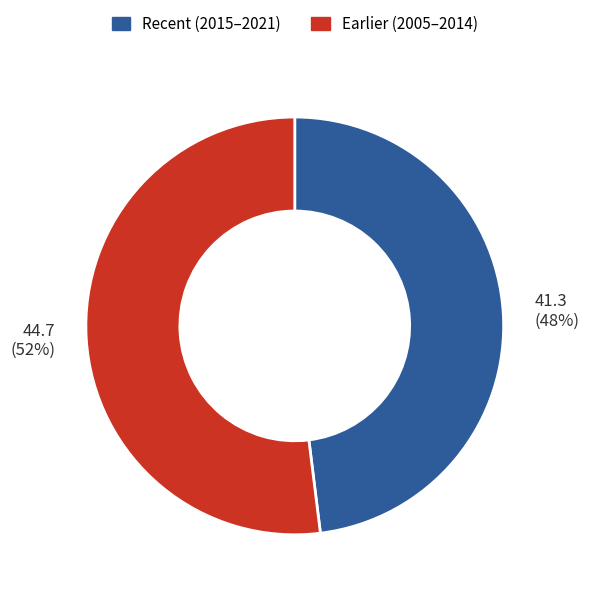

To the nearest percent, what is the average slice percentage?

50%